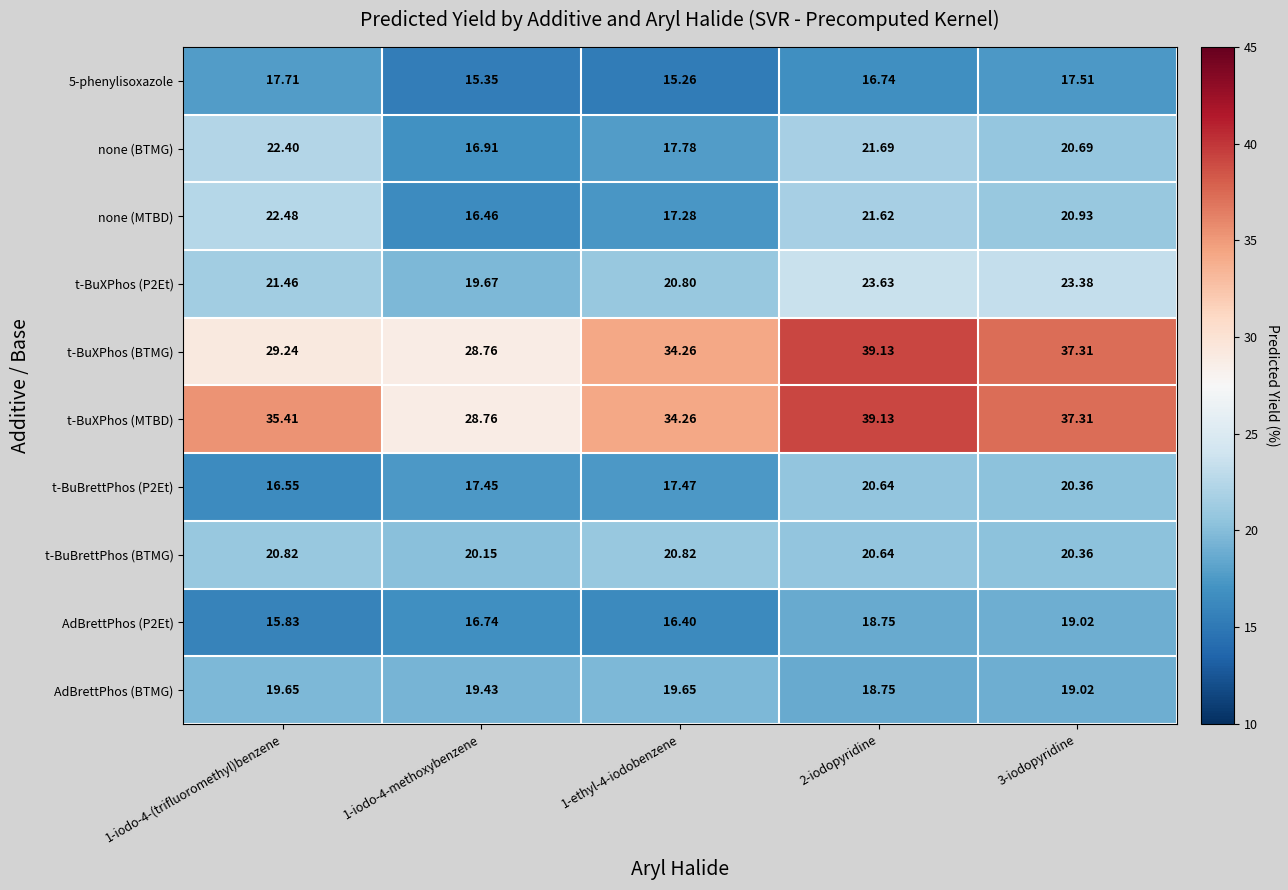

Which series has the largest total across all categories?

t-BuXPhos (MTBD)